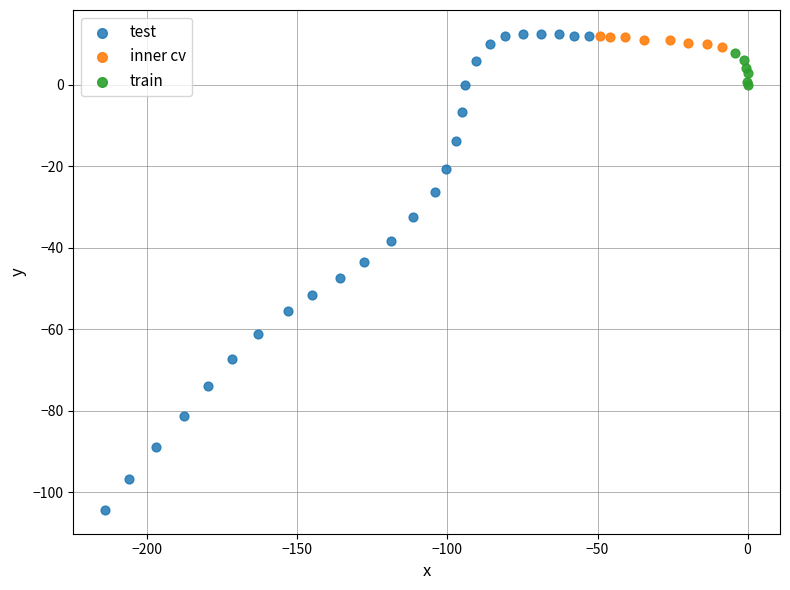

Which series reaches the minimum Y coordinate?

test